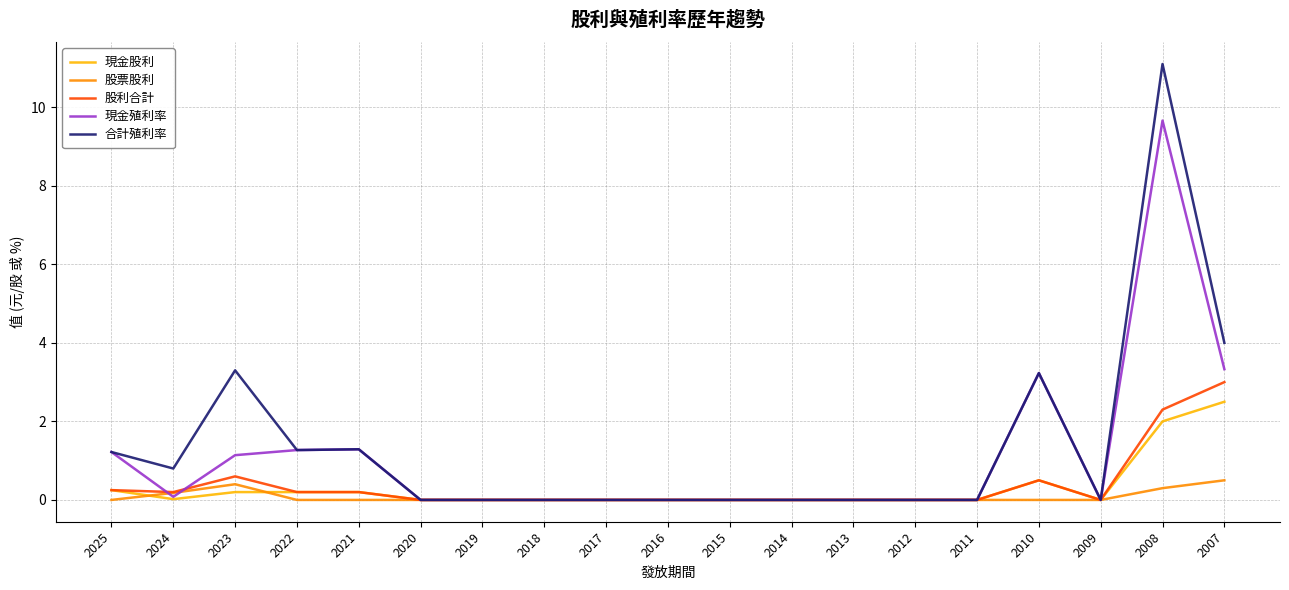

Is the value of 現金股利 at 2022 greater than the value of 現金殖利率 at 2023?

No